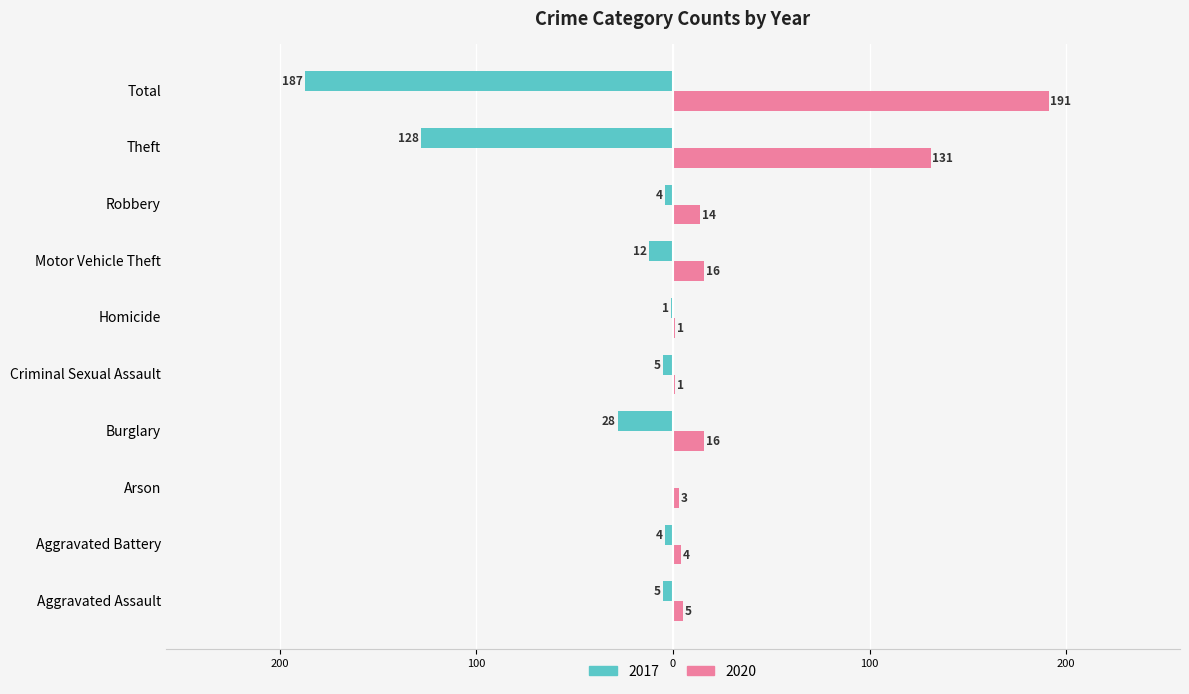

Which series changed the most between Theft and Total?

2020